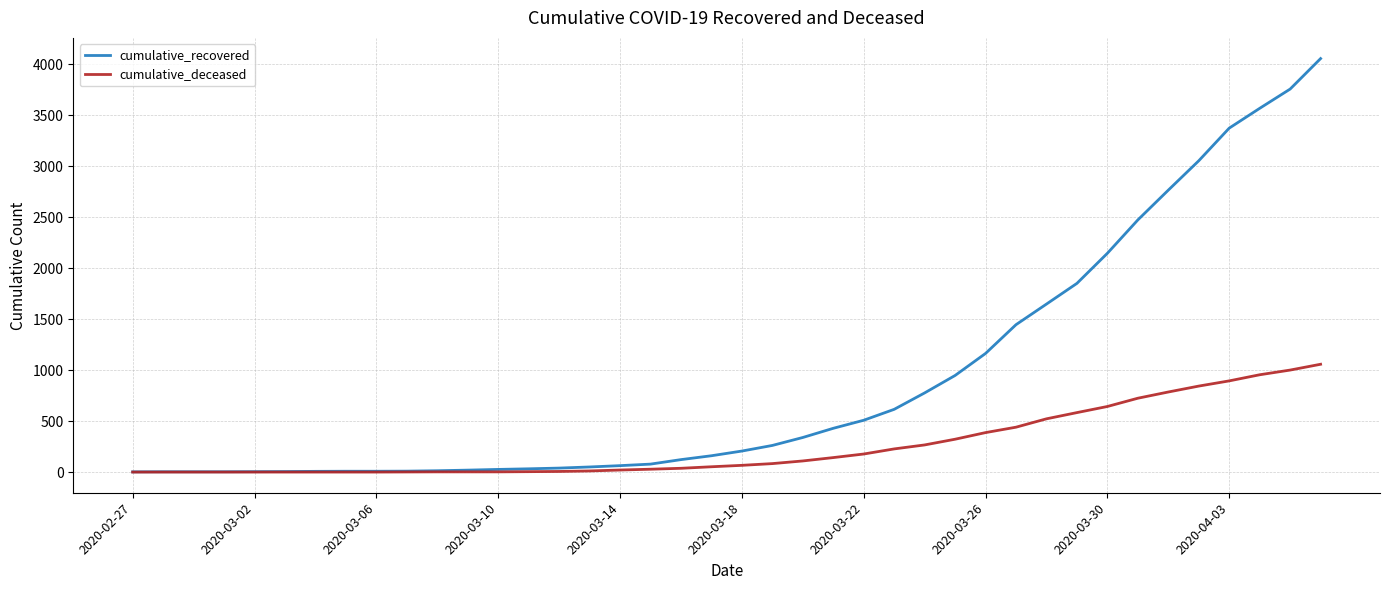

List the series in order of their peak value, highest first.

cumulative_recovered, cumulative_deceased